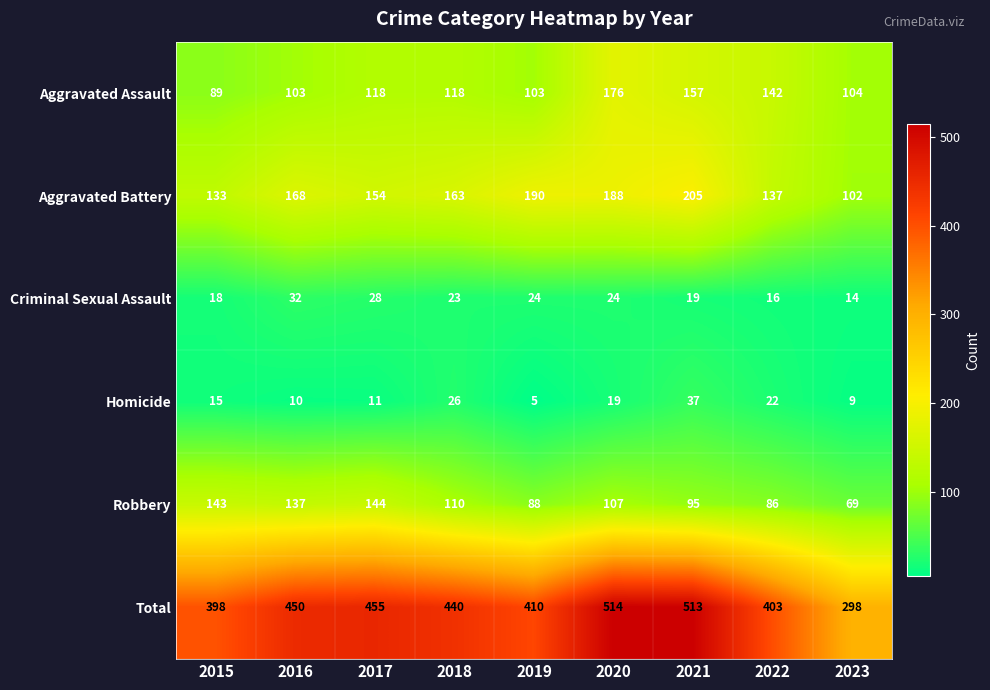

What is the total value across all series at 2021?

1026